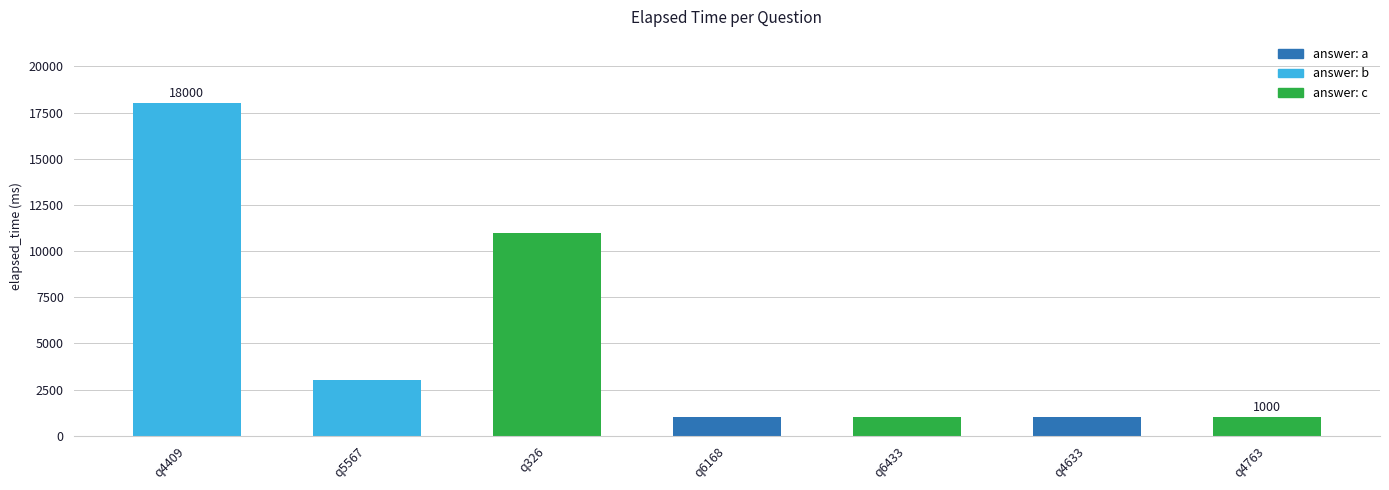

What is the sum of all values?

36000